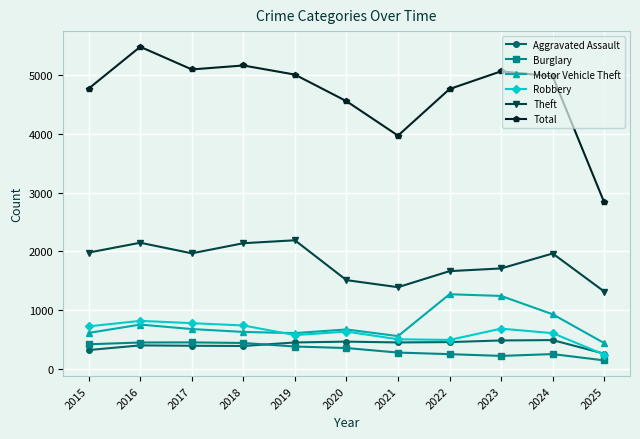

Which series changed the most between 2020 and 2022?

Motor Vehicle Theft